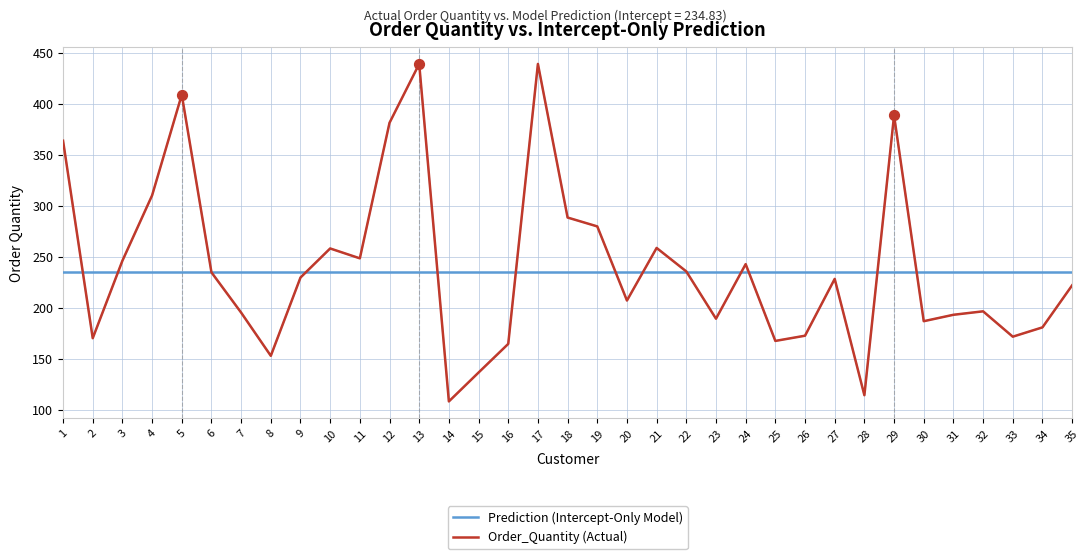

Which series has the widest spread of values?

Order_Quantity (Actual)